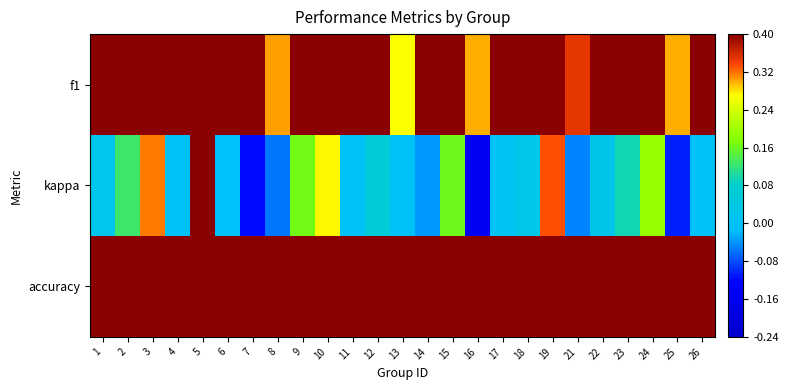

What is the minimum value shown in the chart?

-0.1